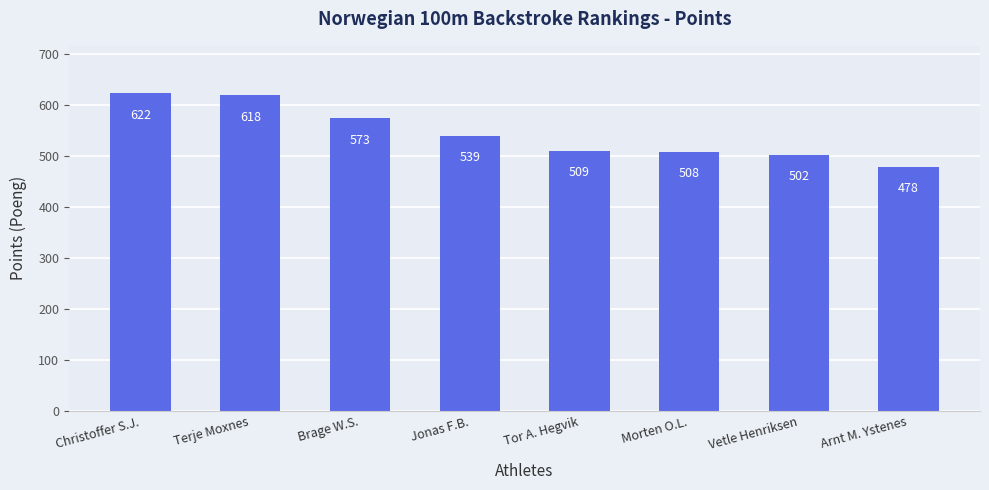

The value at Vetle Henriksen is 660. True or false?

False